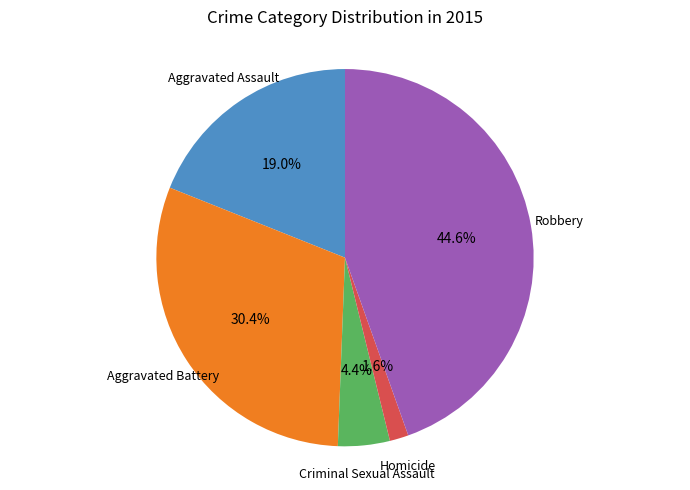

Is there any slice that represents more than half of the pie?

No